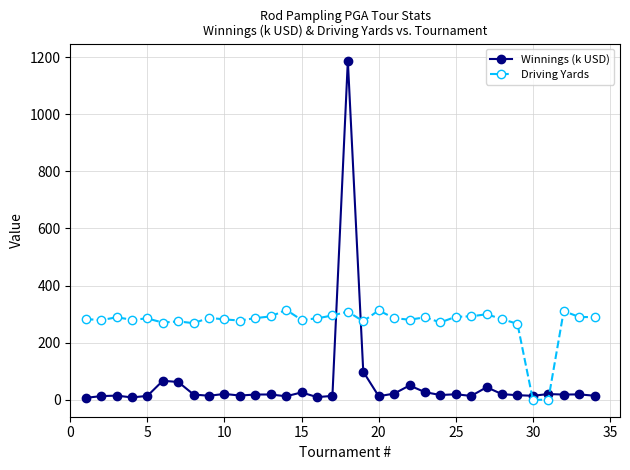

True or false: Driving Yards has more than 2 points higher than both neighbors.

True